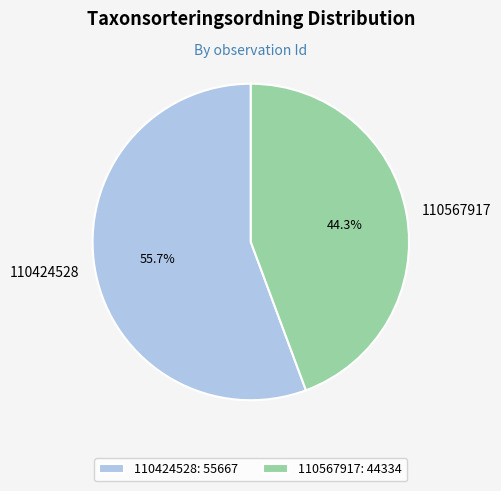

Which slice is the smallest?

110567917